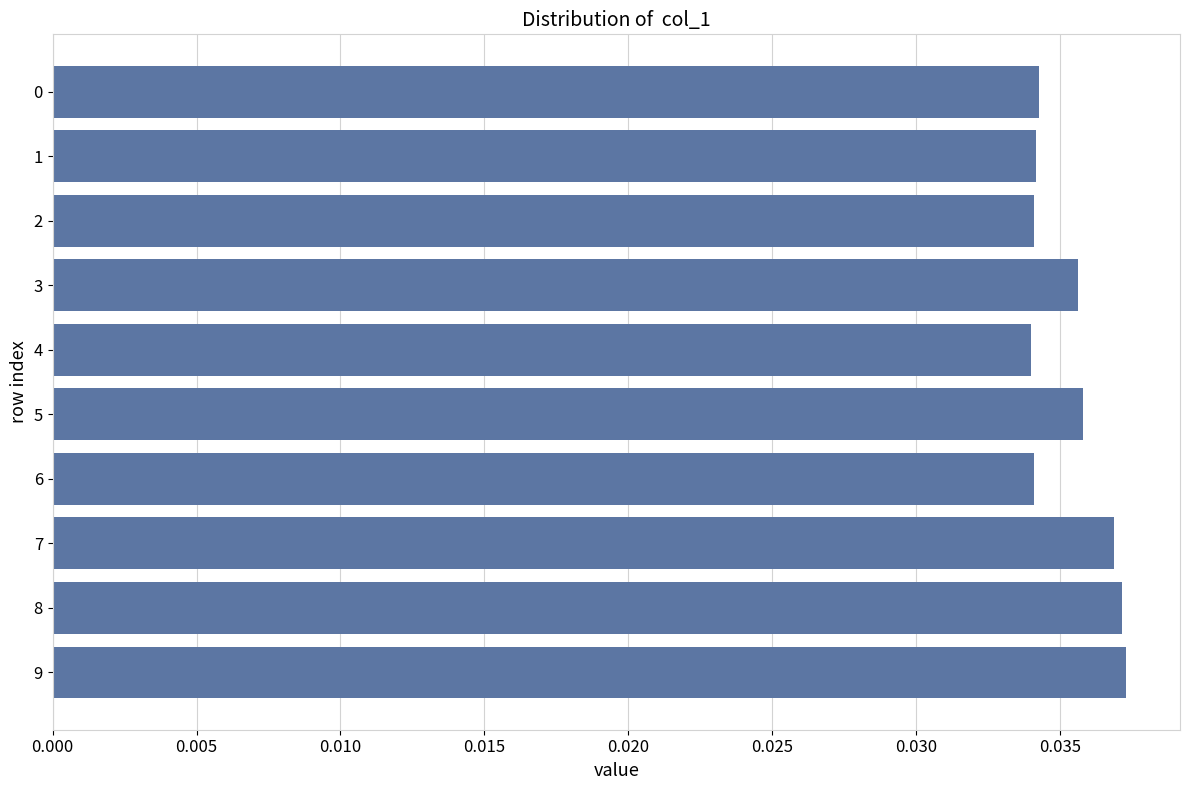

Is it true that the value at 9 is 0.1?

False